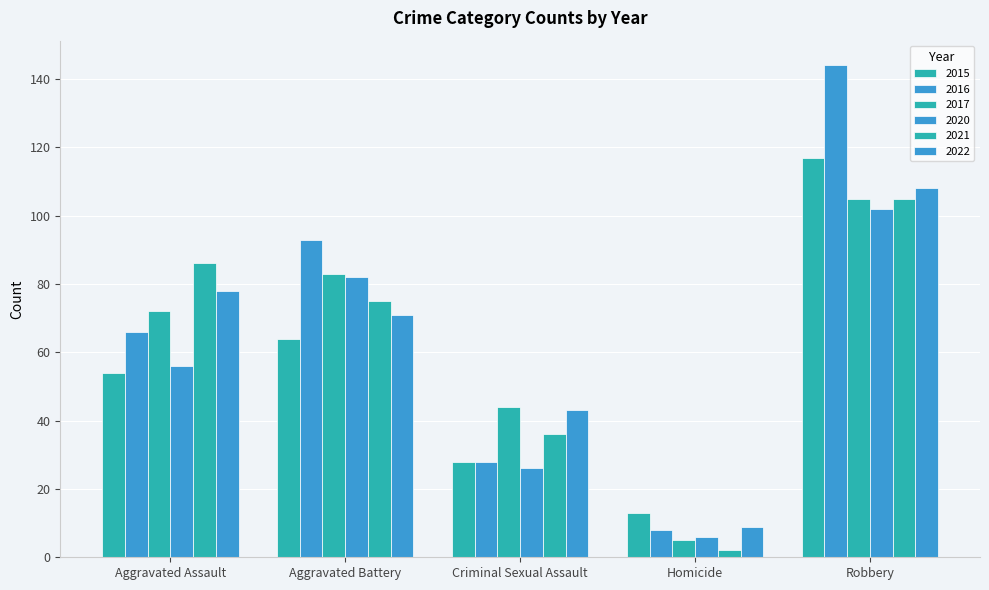

Reading left to right, transcribe all the data shown in this chart.

2015: 54	64	28	13	117
2016: 66	93	28	8	144
2017: 72	83	44	5	105
2020: 56	82	26	6	102
2021: 86	75	36	2	105
2022: 78	71	43	9	108